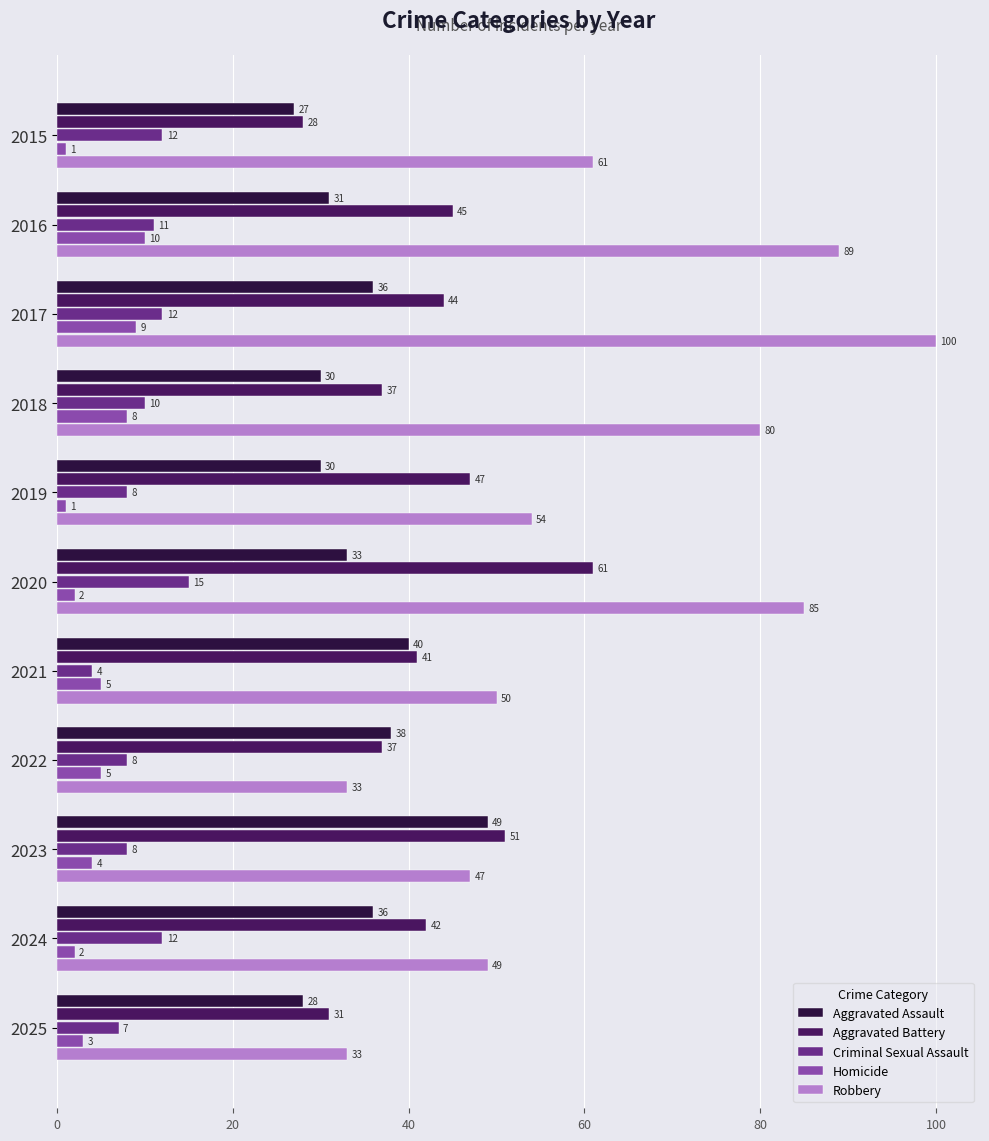

At which label does Criminal Sexual Assault reach its peak?

2020